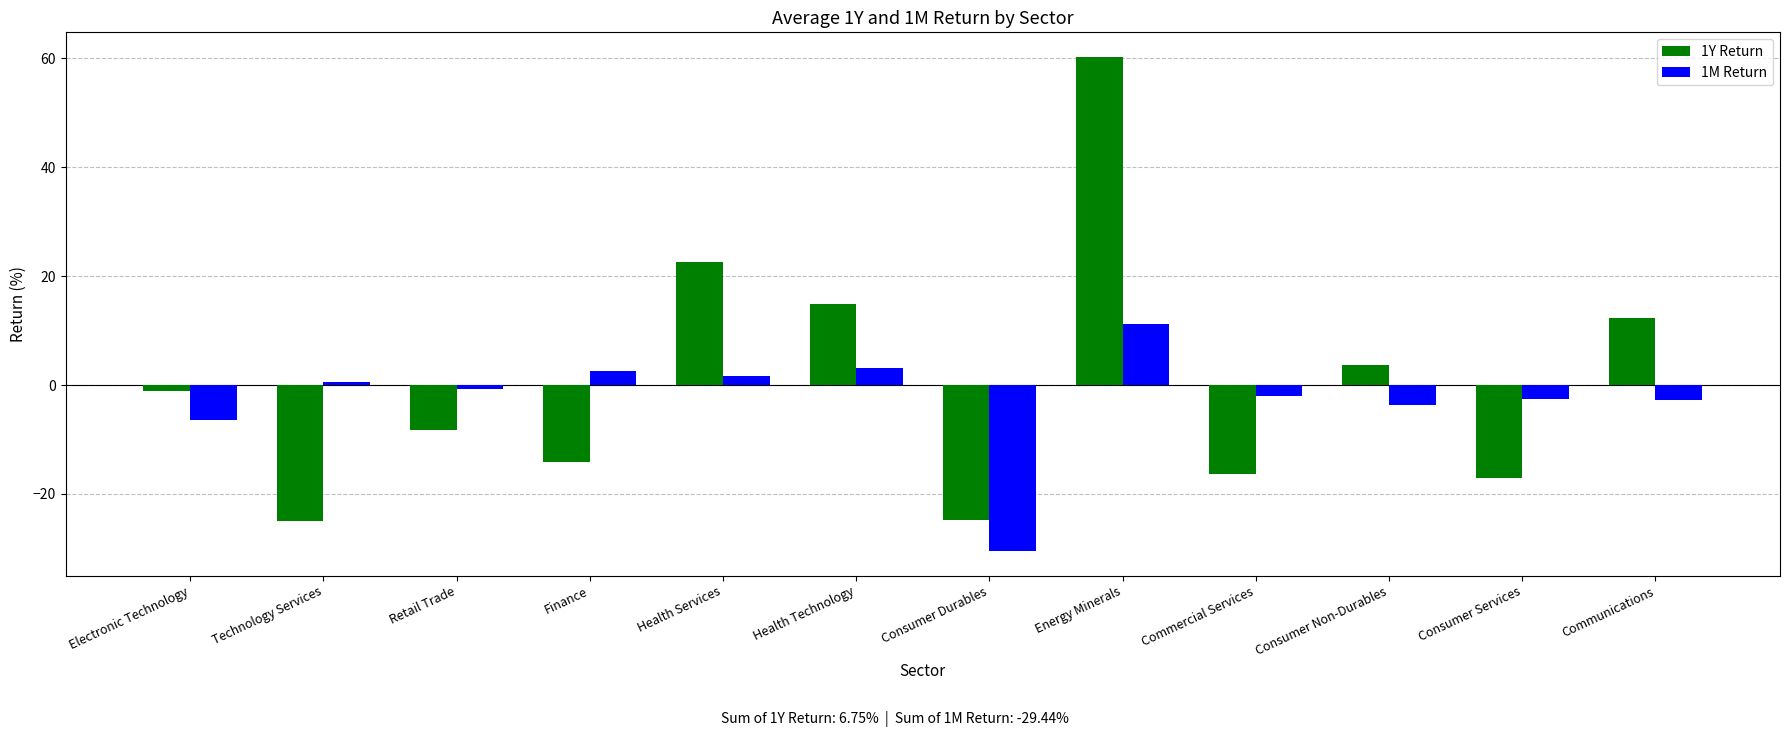

List the series in order of their peak value, lowest first.

1M Return, 1Y Return